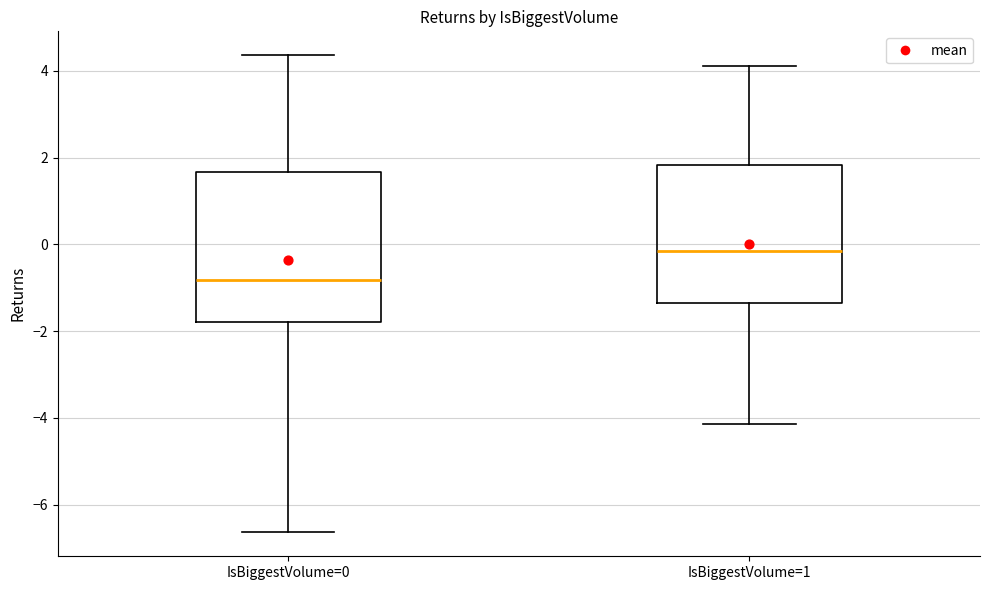

Which box's median line is the lowest?

IsBiggestVolume=0